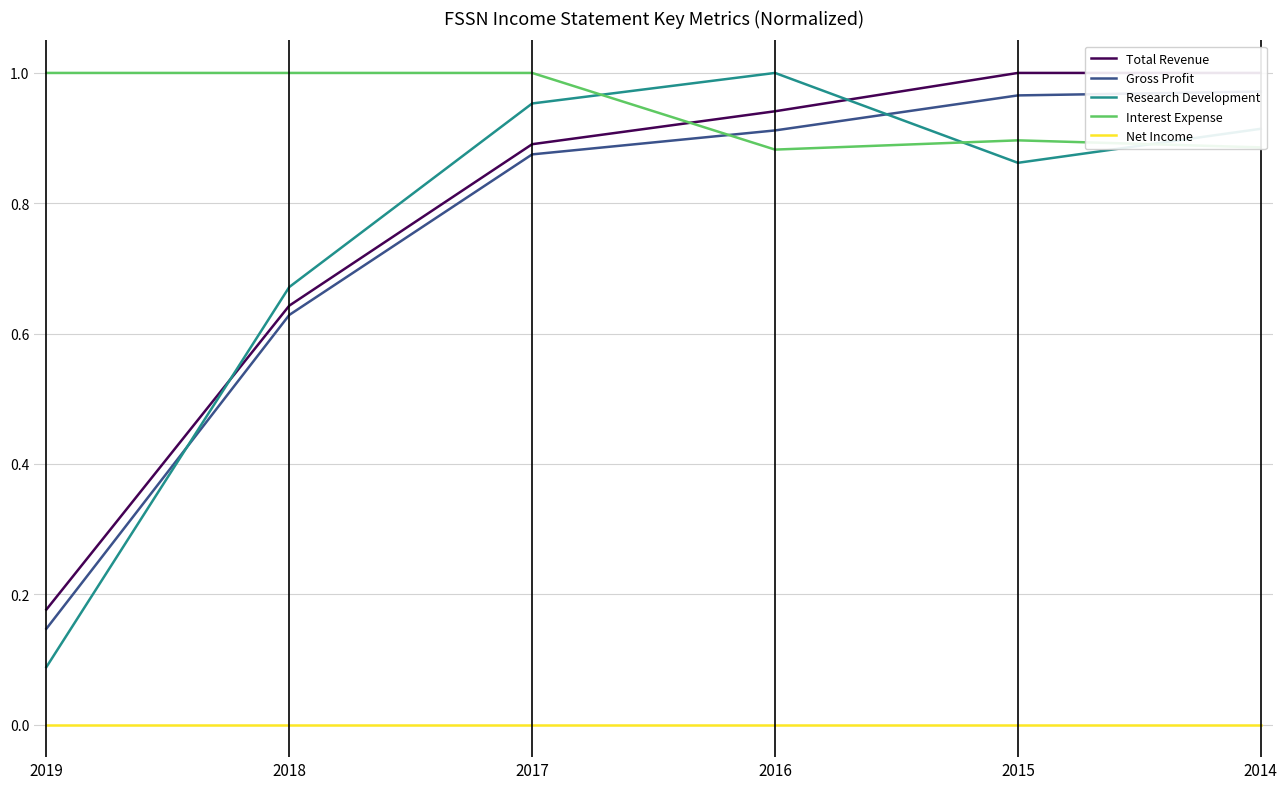

True or false: Total Revenue has more than 2 interior local peaks.

False